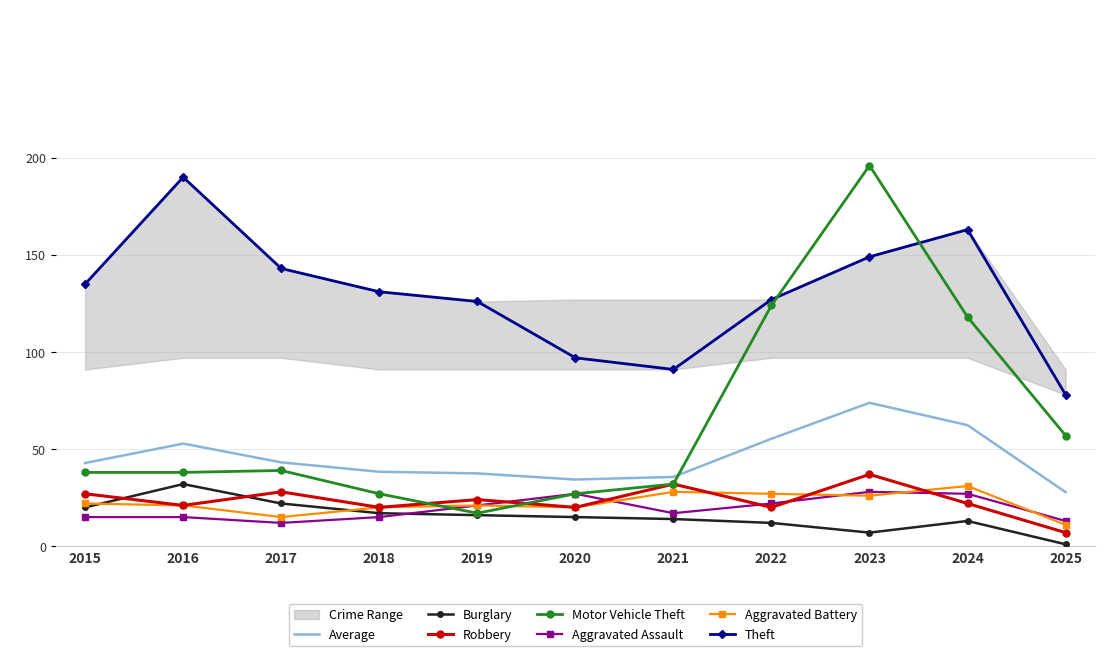

How many data points does each series have?

11